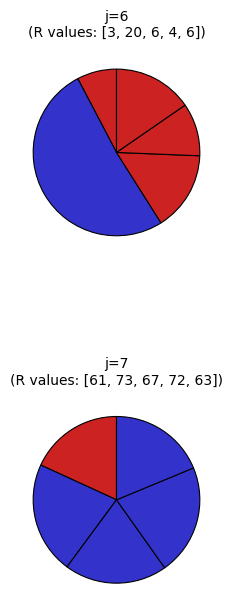

Does s=2 represent more than half of the total?

Yes